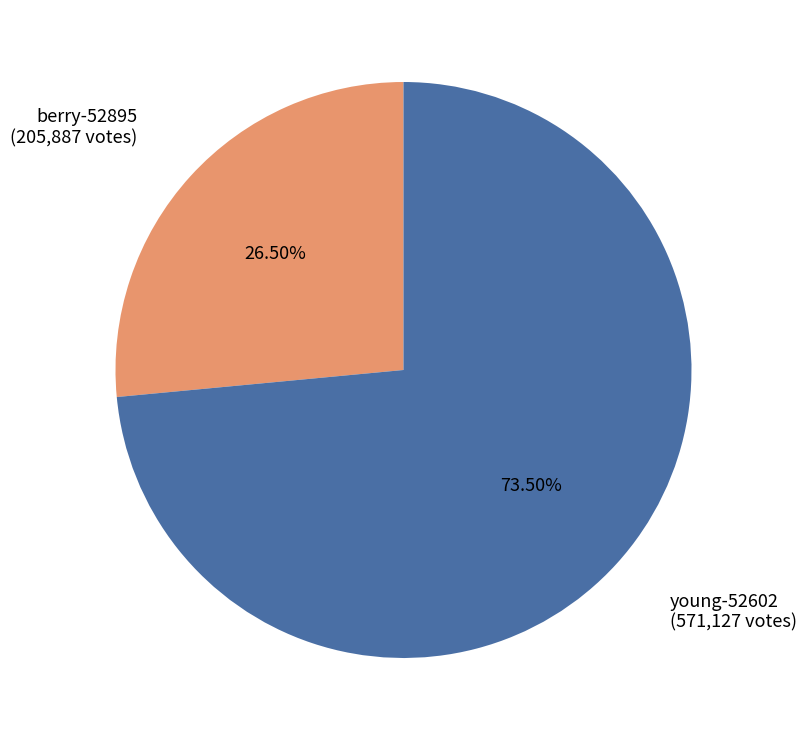

Approximately how many times larger is the value at berry-52895 compared to young-52602?

0.4